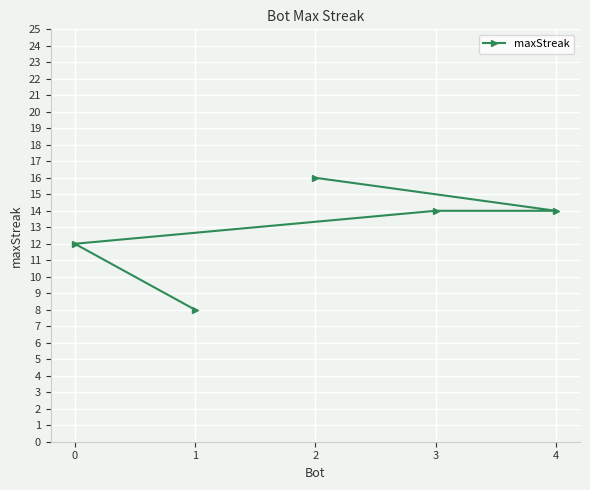

Count the number of values greater than 14.

1